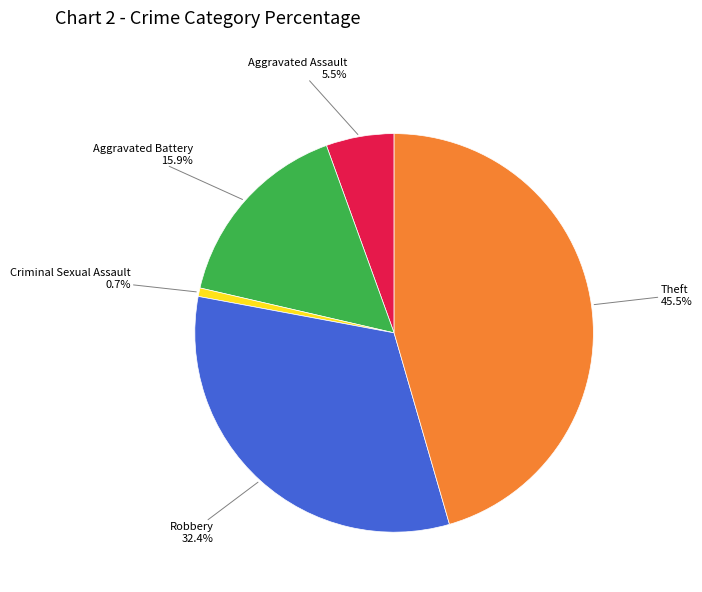

How many segments does this pie chart have?

5